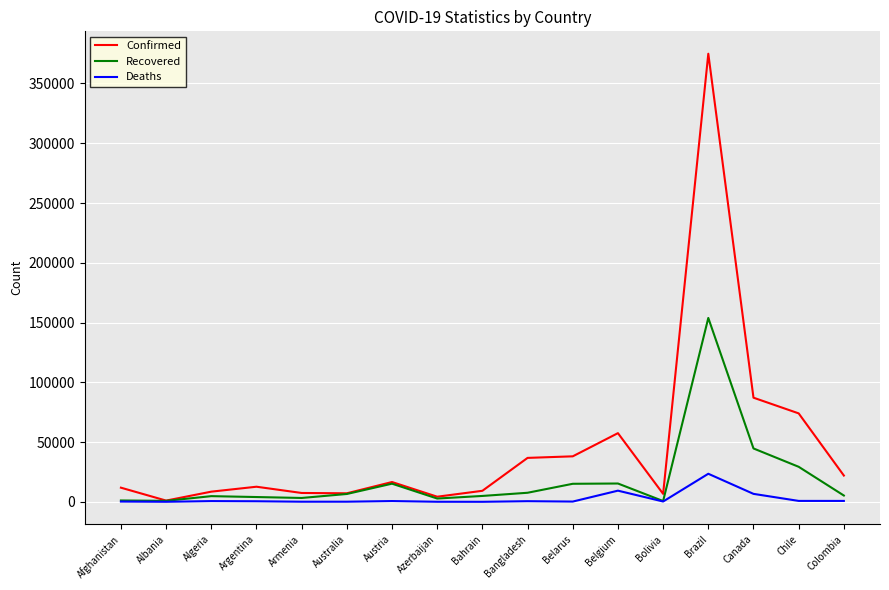

Is the value of Recovered at Bahrain greater than the value of Deaths at Argentina?

Yes